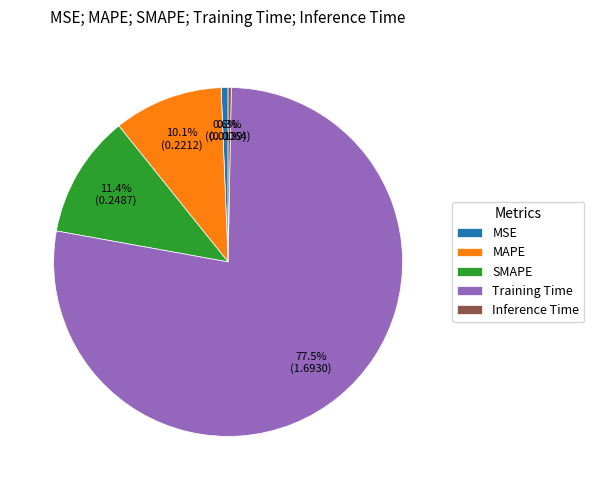

What percentage is NOT represented by MSE?

99.4%